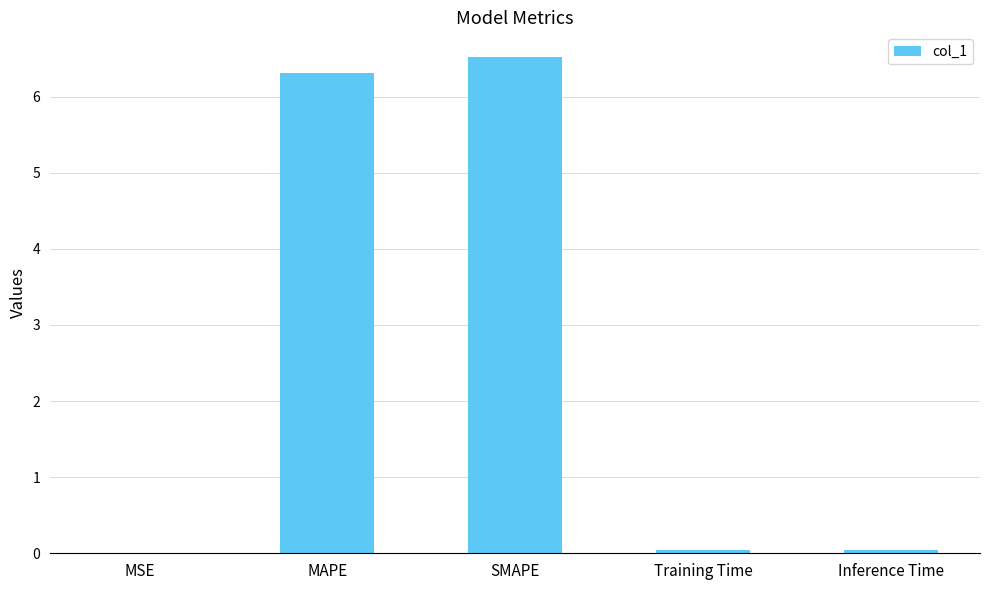

The chart shows a value of 0.0 at MSE. True or false?

True